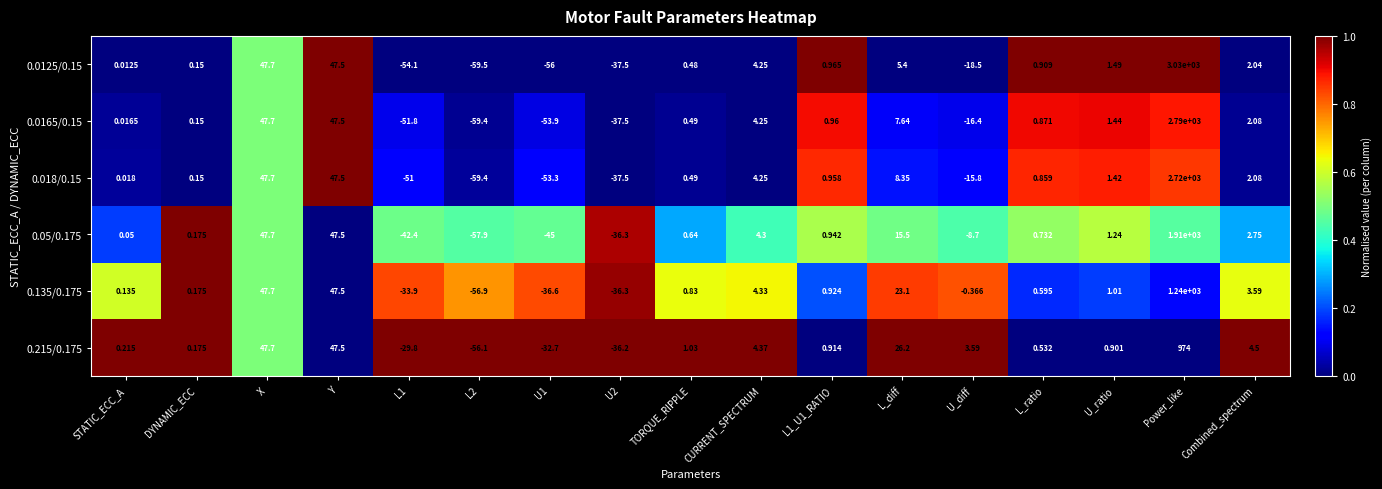

At which label is 0.0165/0.15 closest to 1365?

X